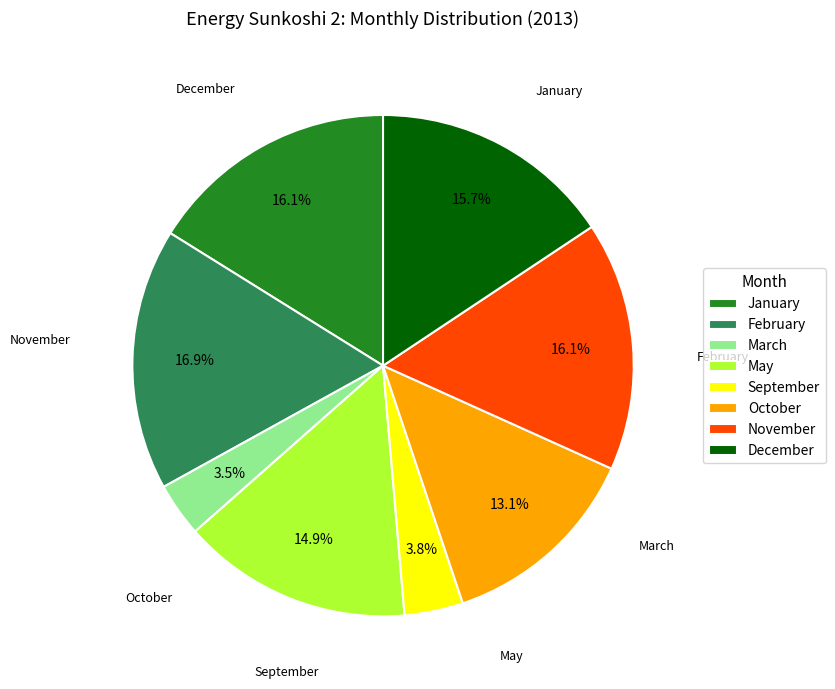

Between November and May, which is larger?

November